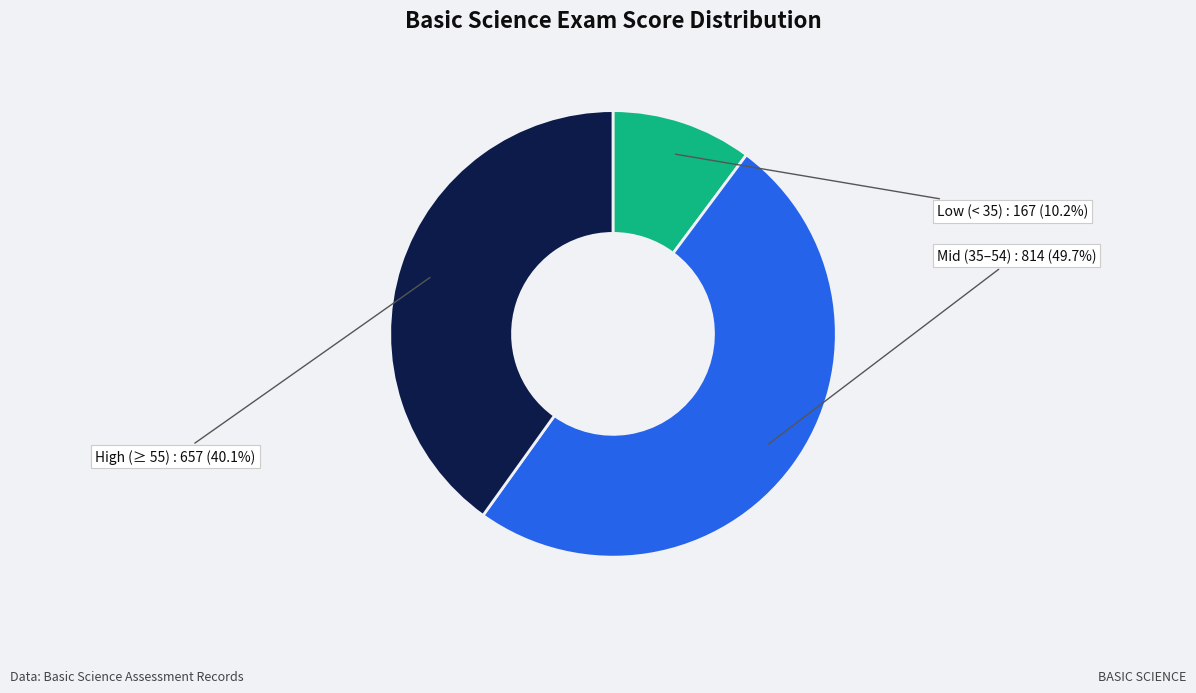

Do Mid (35–54) and Low (< 35) together represent more than half of the pie?

Yes